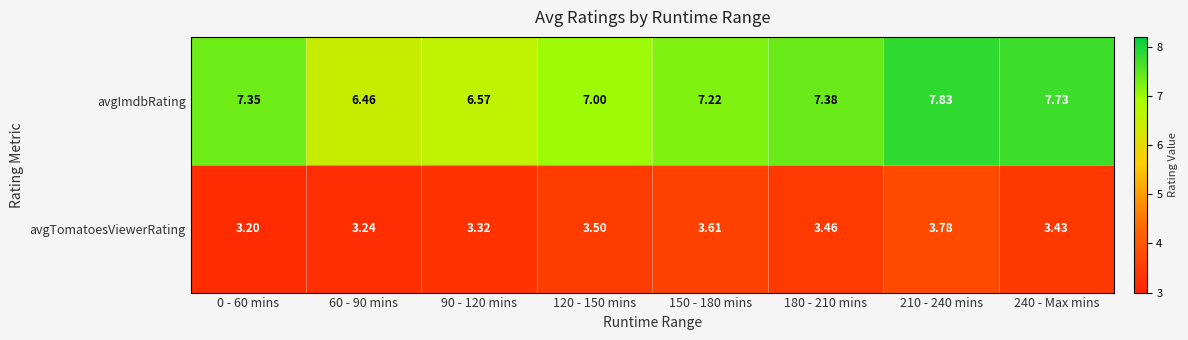

List the series in order of their overall mean, highest first.

avgImdbRating, avgTomatoesViewerRating